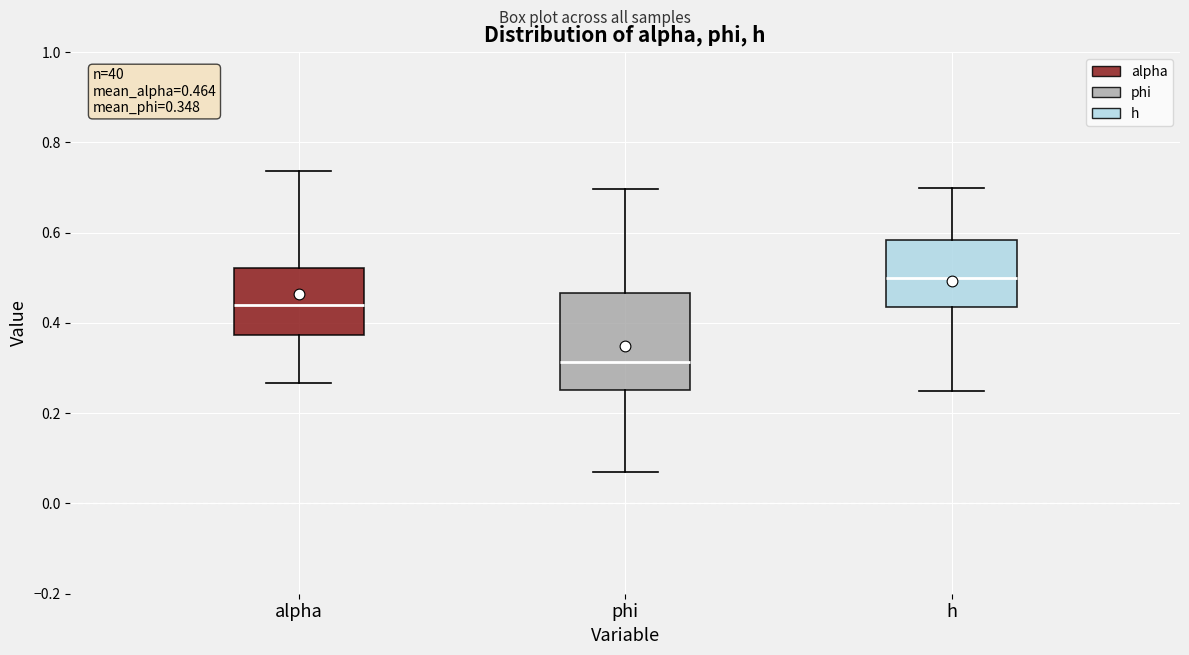

Which box is the tallest, from its lower edge to its upper edge?

phi